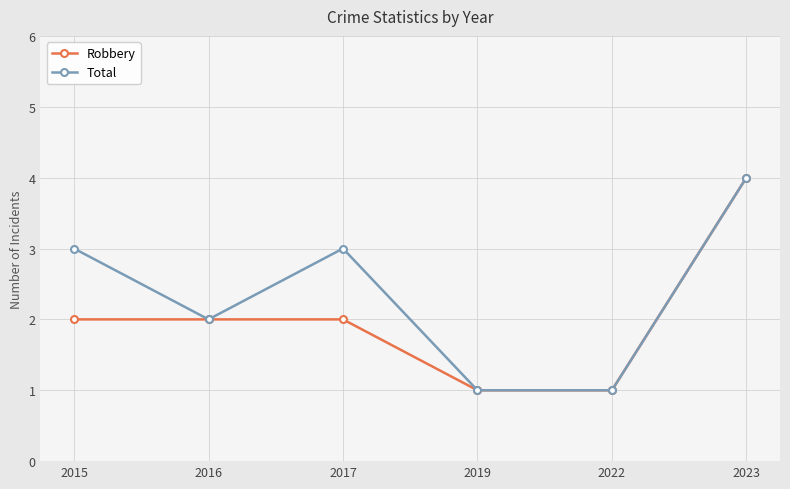

At which category does the chart reach its peak across all series?

2023